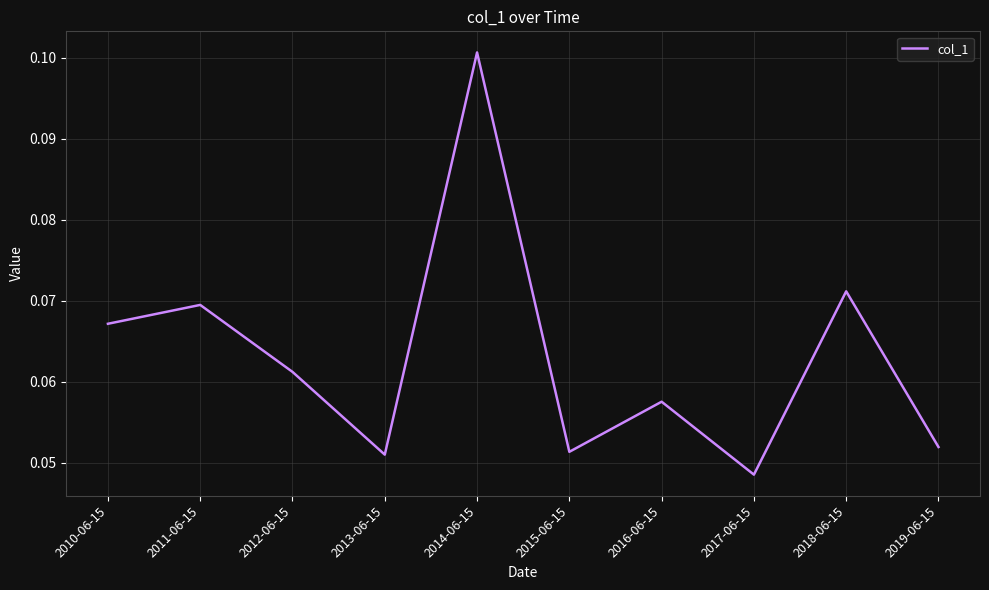

Which label corresponds to the largest value in the chart?

2014-06-15